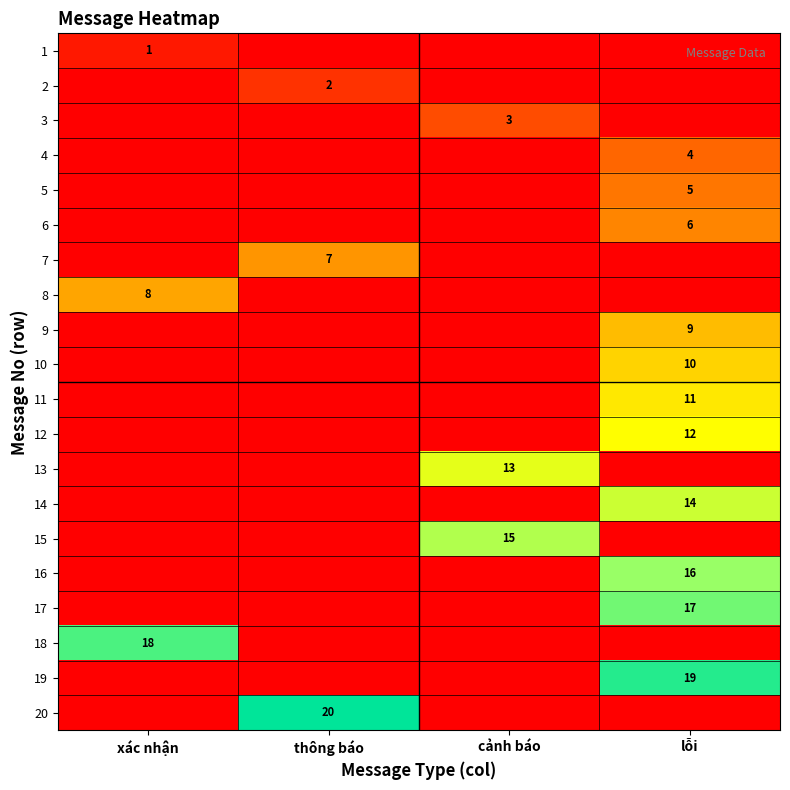

Is it true that 9 equals 16 at lỗi?

False